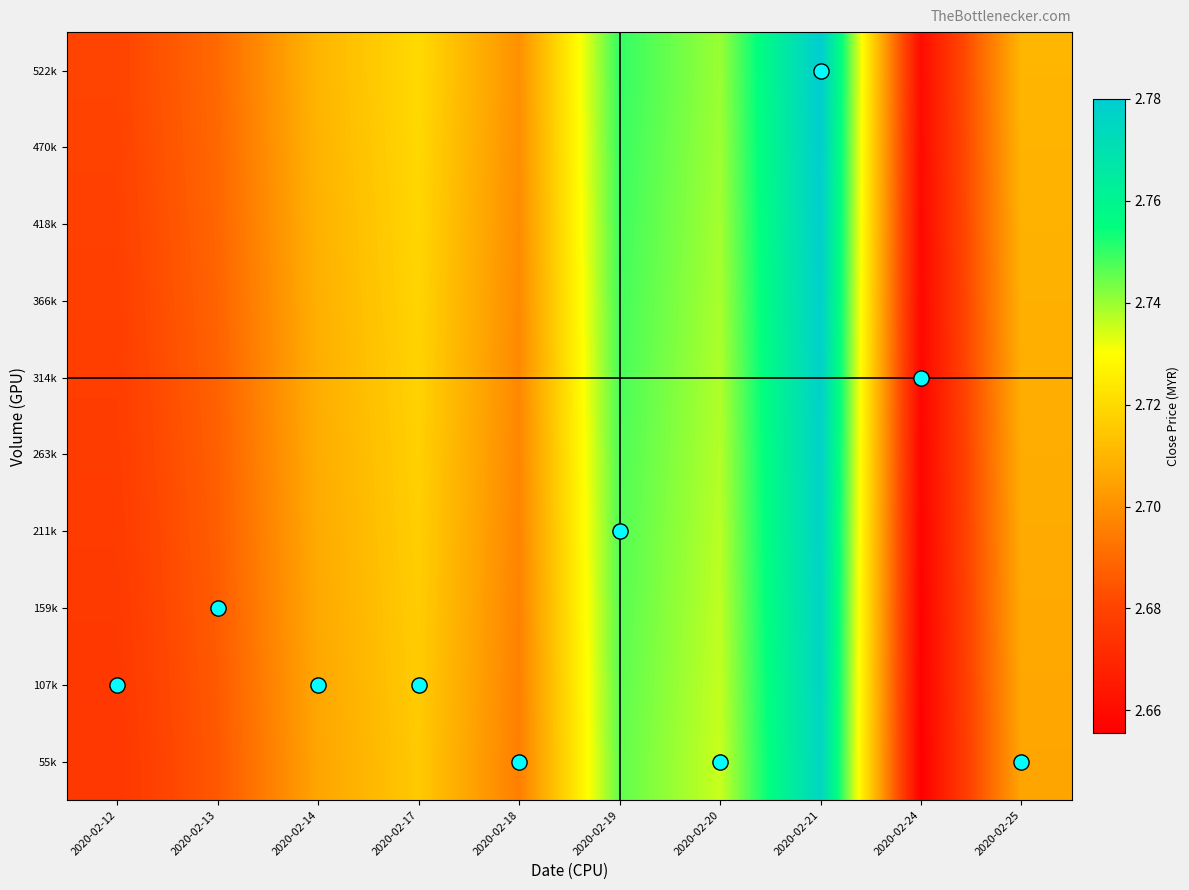

Count the number of categories in the chart.

10